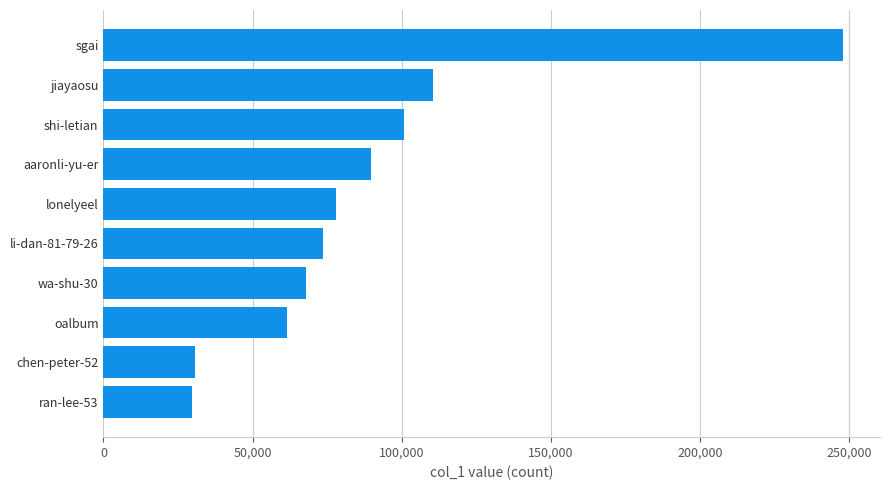

How many series are shown in this chart?

1